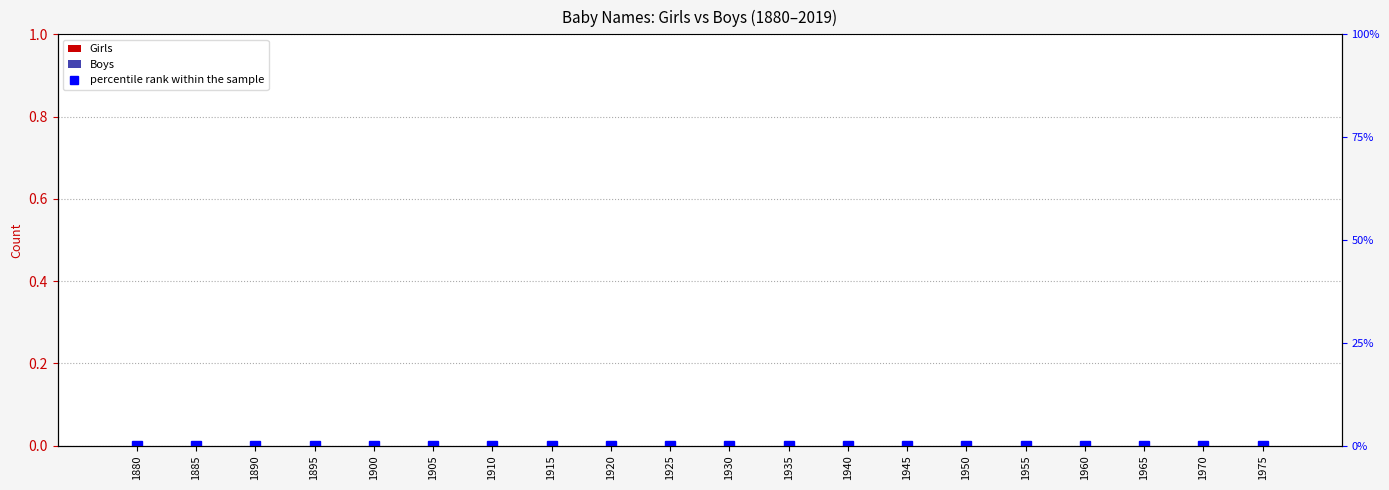

List the labels in order of Girls value, largest first.

1880, 1885, 1890, 1895, 1900, 1905, 1910, 1915, 1920, 1925, 1930, 1935, 1940, 1945, 1950, 1955, 1960, 1965, 1970, 1975